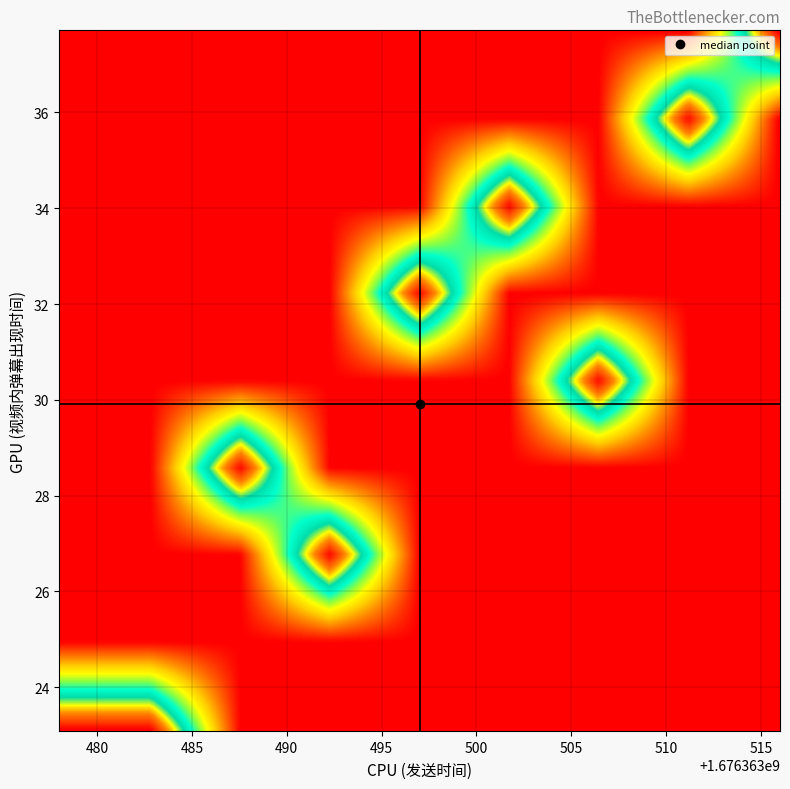

Count the number of categories in the chart.

2